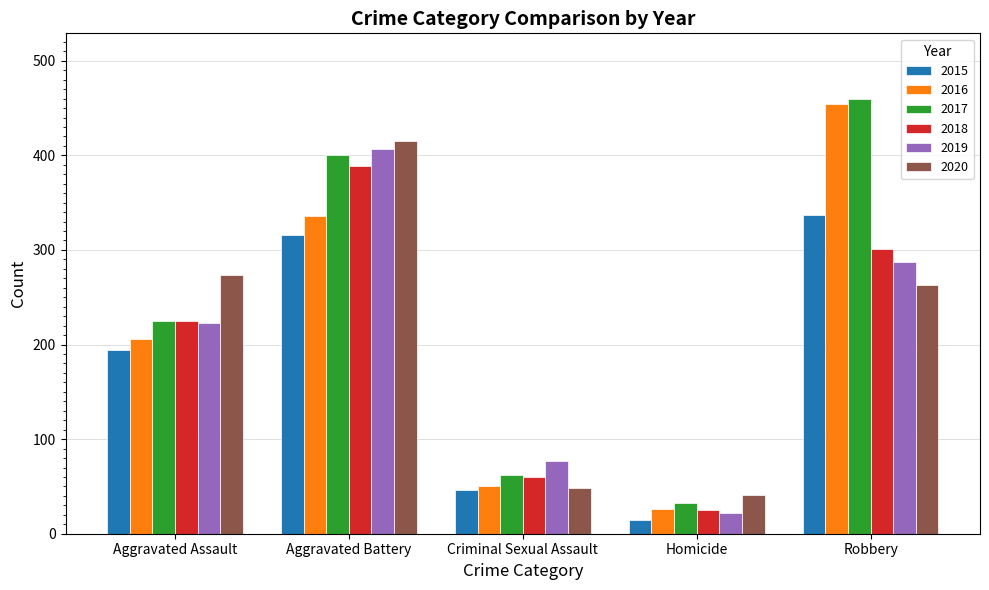

What is the average value of the 2018 series?

200